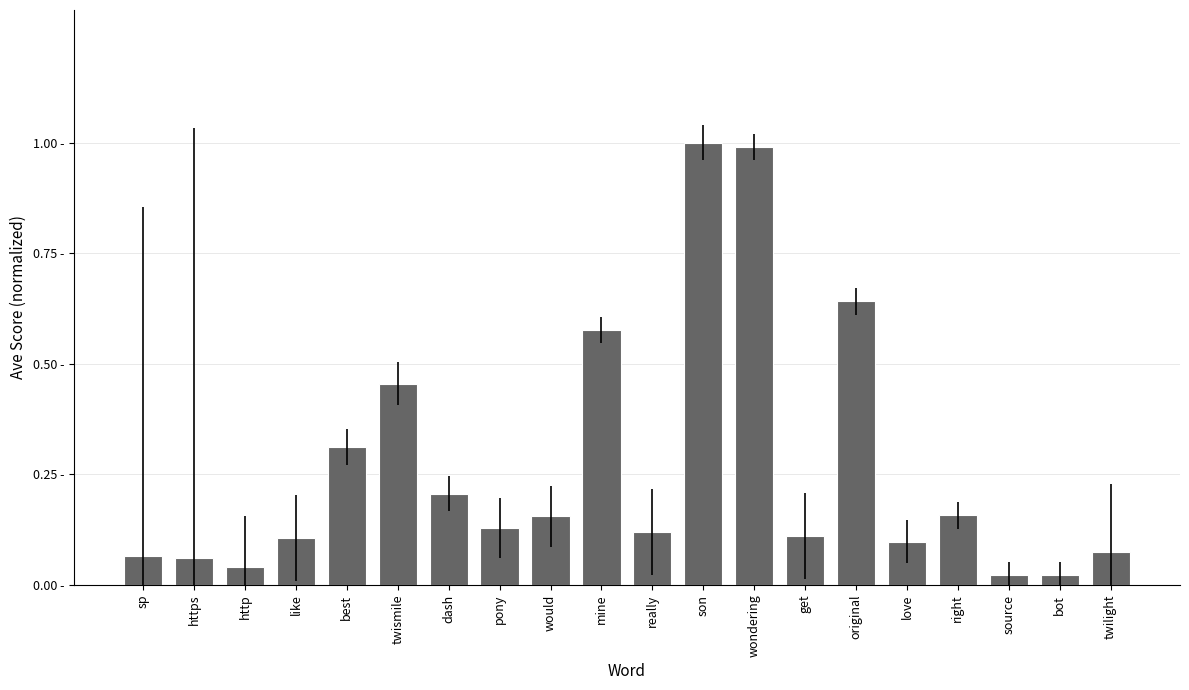

The value at would is 0.2. True or false?

False